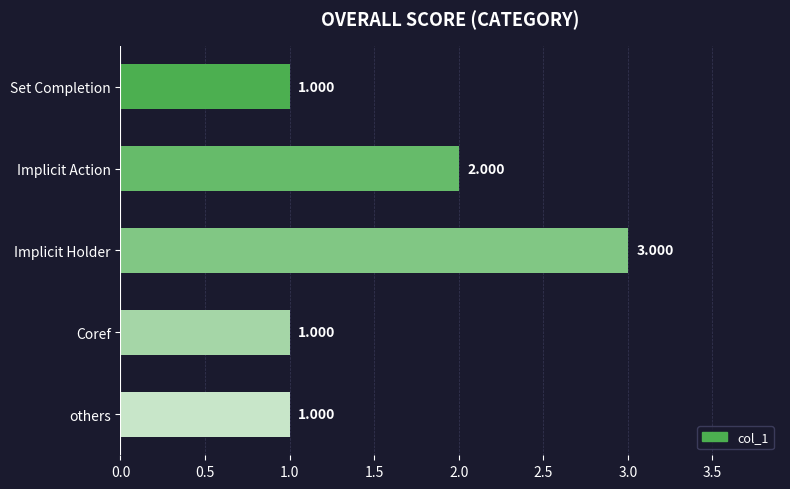

Which has a higher value, others or Implicit Holder?

Implicit Holder